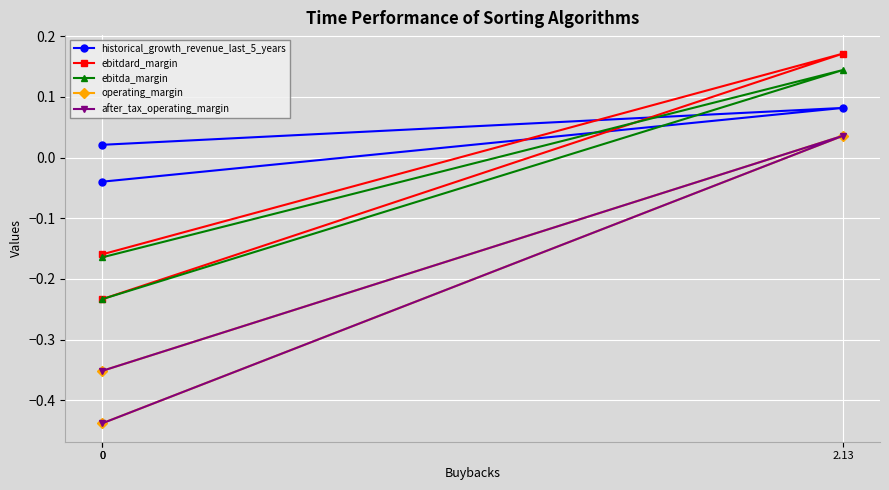

Which series has the largest total across all categories?

historical_growth_revenue_last_5_years